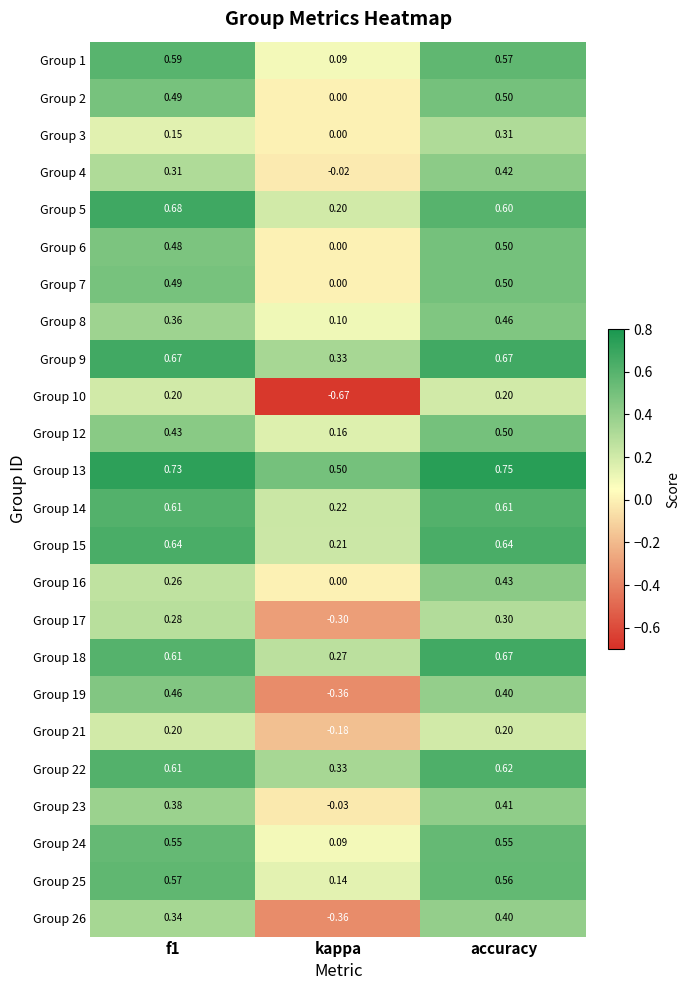

At which label does Group 2 reach its peak?

accuracy